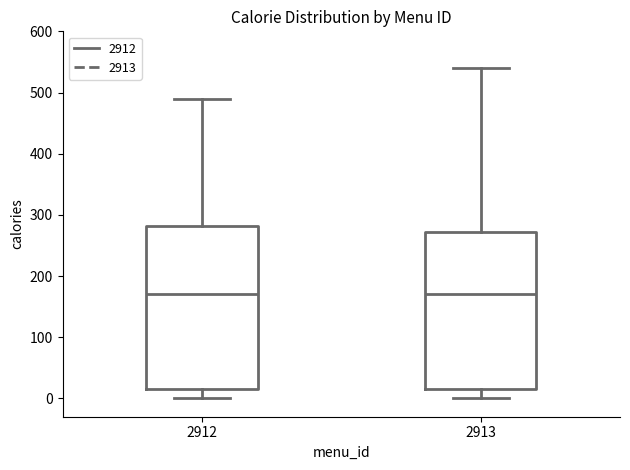

Reading left to right, transcribe this box plot: for each box, give where its median line is, the range the box spans, and where its two whiskers end, as read against the y-axis. The values are not printed on the chart, so give them approximately, as read against the axis.

2912: median 170, box 20 to 280, whiskers 0 to 490
2913: median 170, box 20 to 270, whiskers 0 to 540